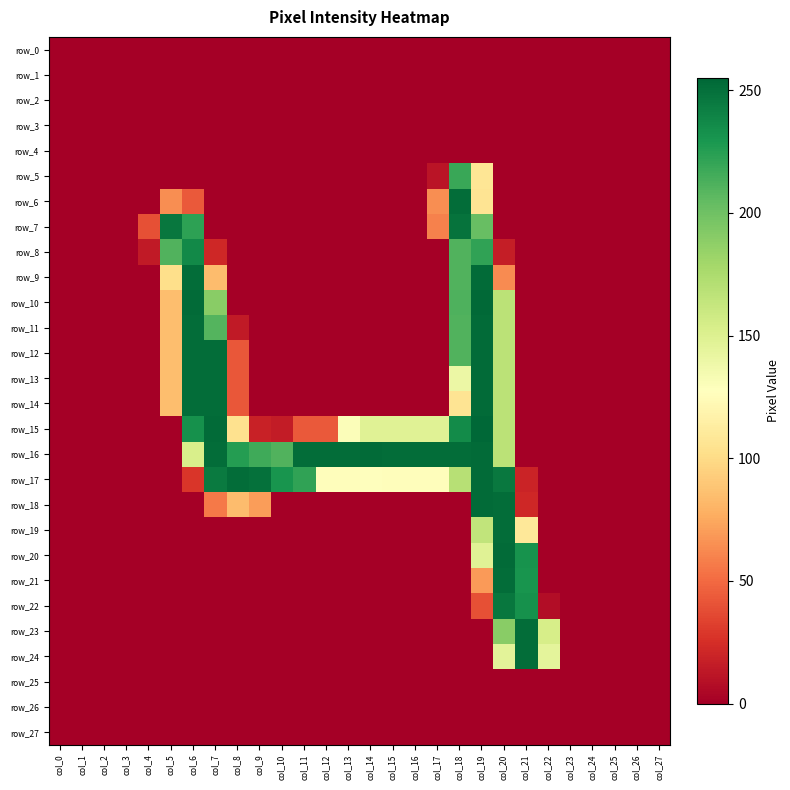

How many positive values does the row_6 series have?

5